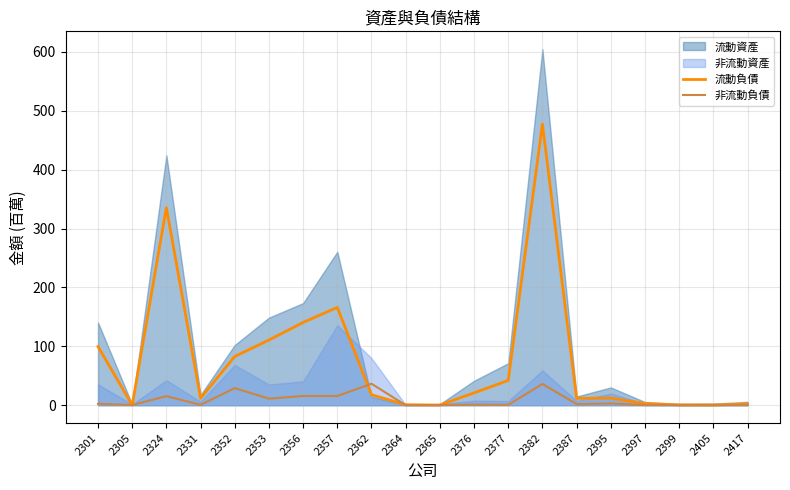

Is it true that 非流動負債 equals 36.6 at 2362?

True